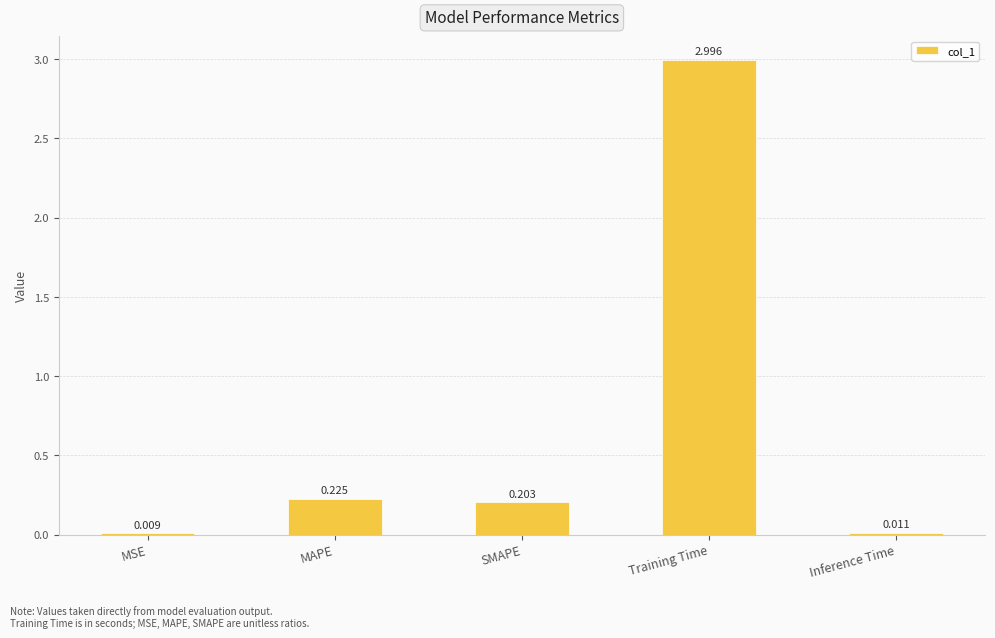

Which label corresponds to the largest value in the chart?

Training Time